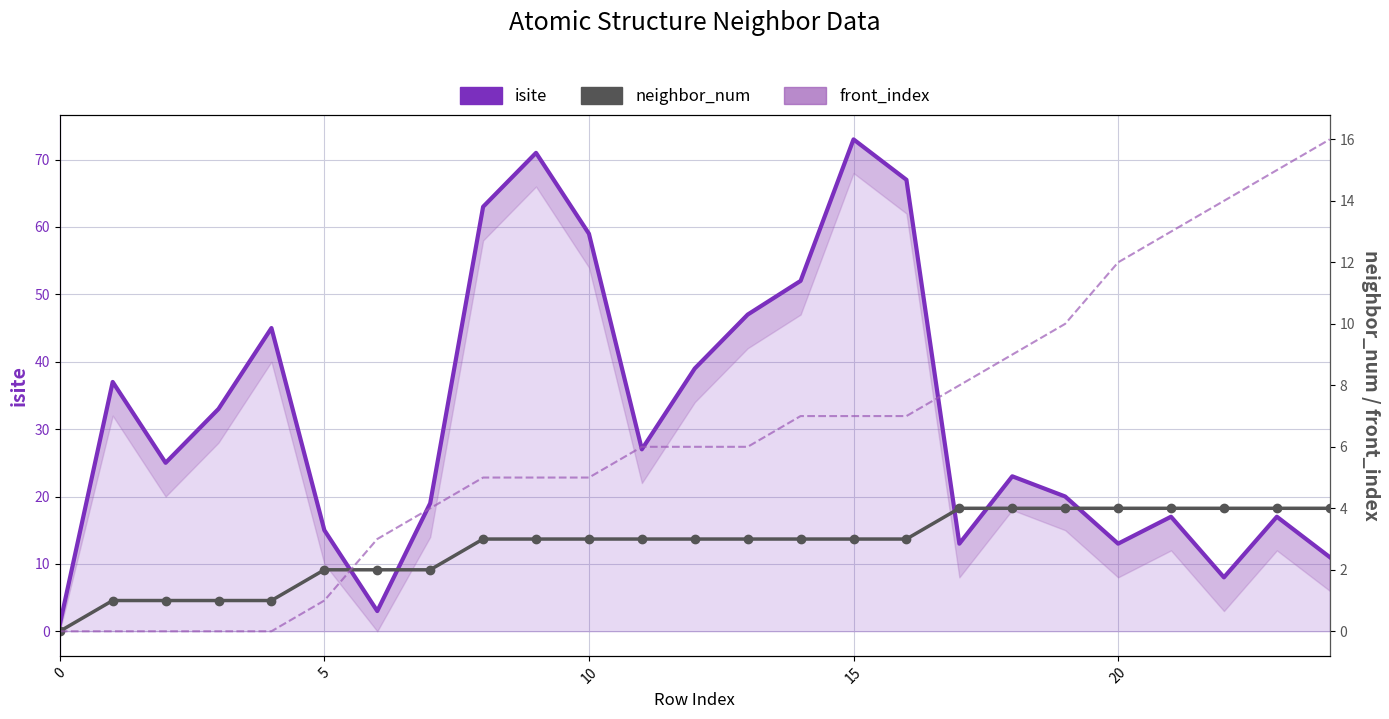

At which label does front_index first exceed 6?

14